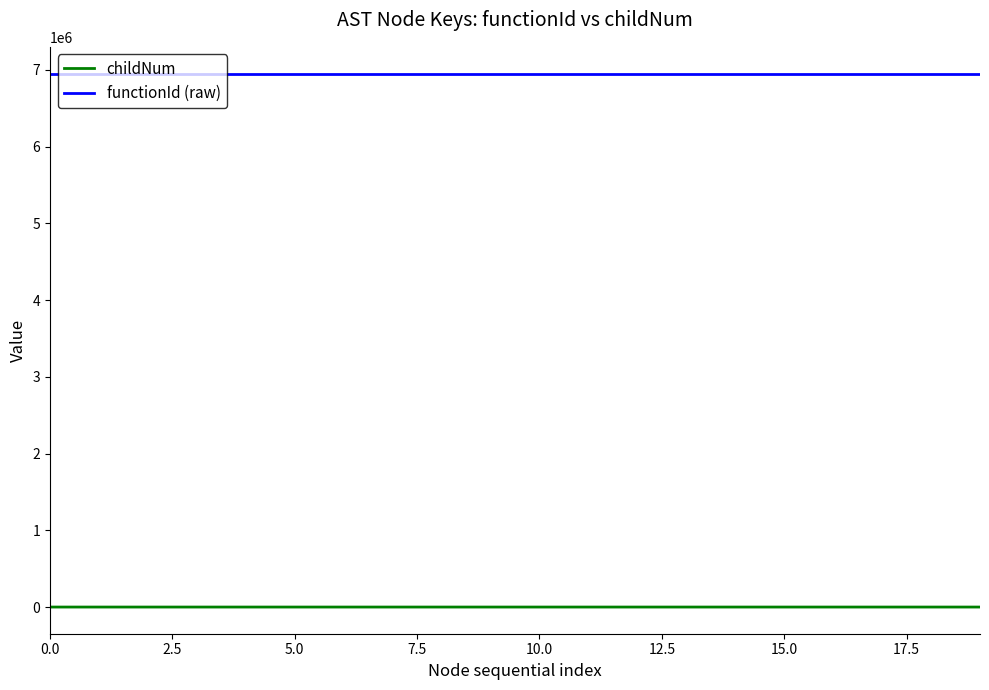

Which series has the largest total across all categories?

functionId (raw)